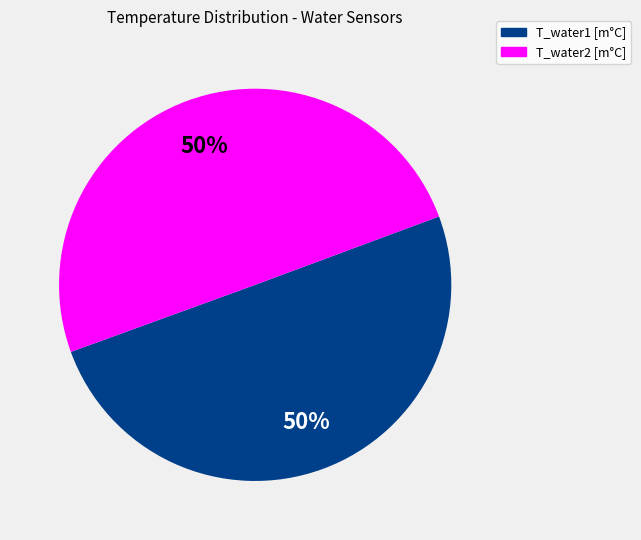

To the nearest percent, what is the average slice percentage?

50%